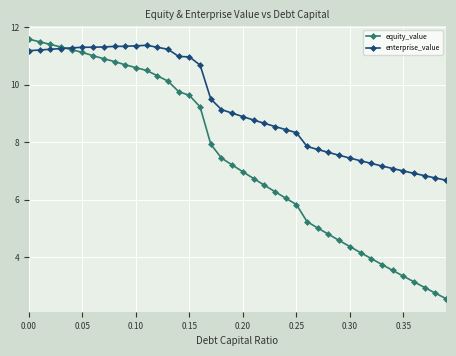

In enterprise_value, how many points are higher than both neighbors (excluding endpoints)?

1